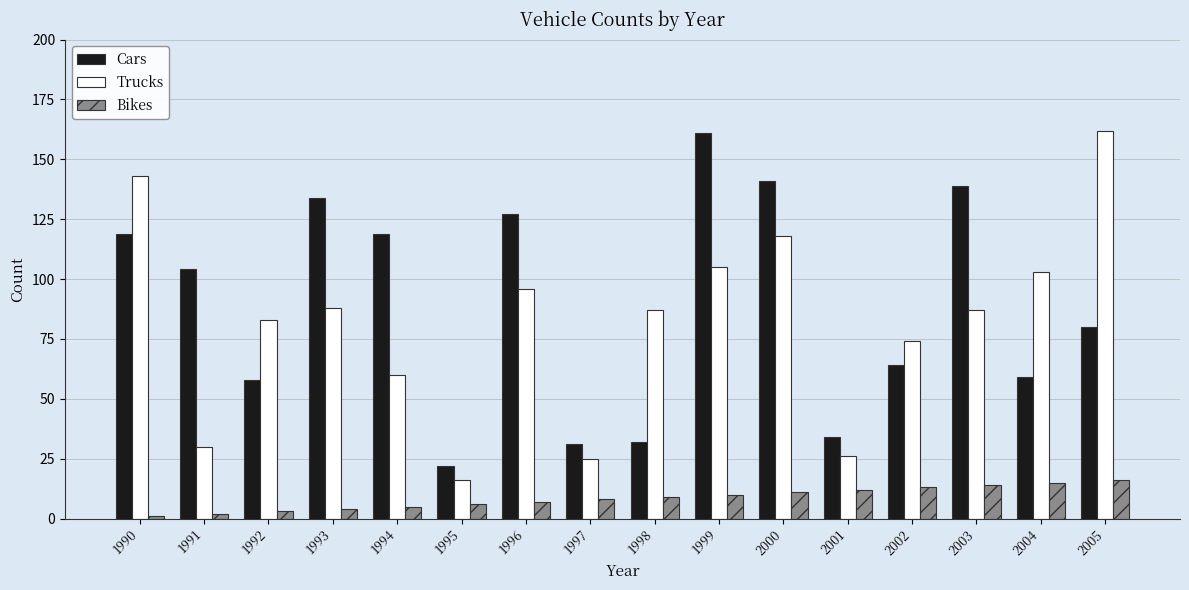

What is the minimum value shown in the chart?

1